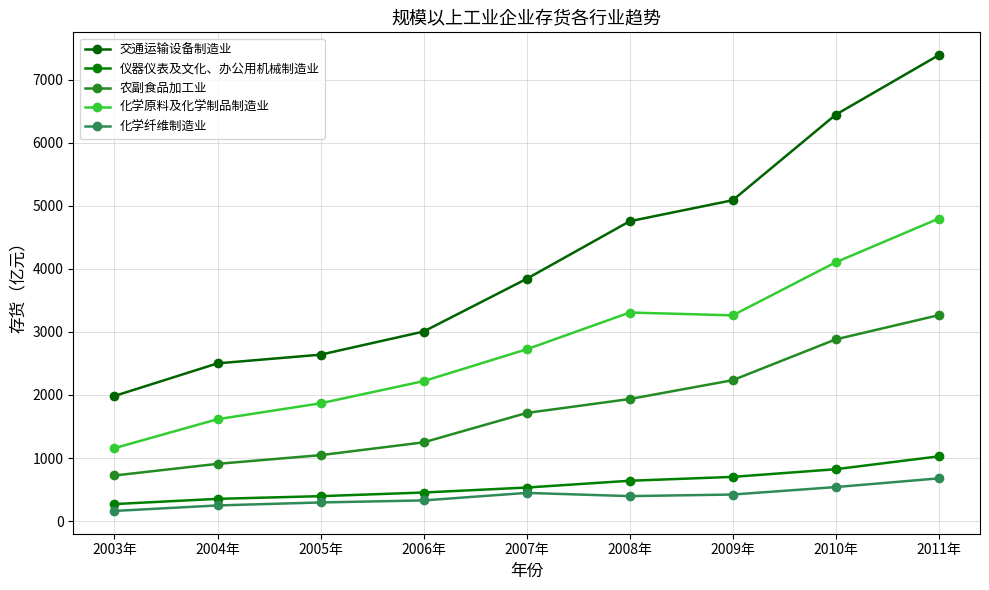

What is the total value across all series at 2007年?

9258.7